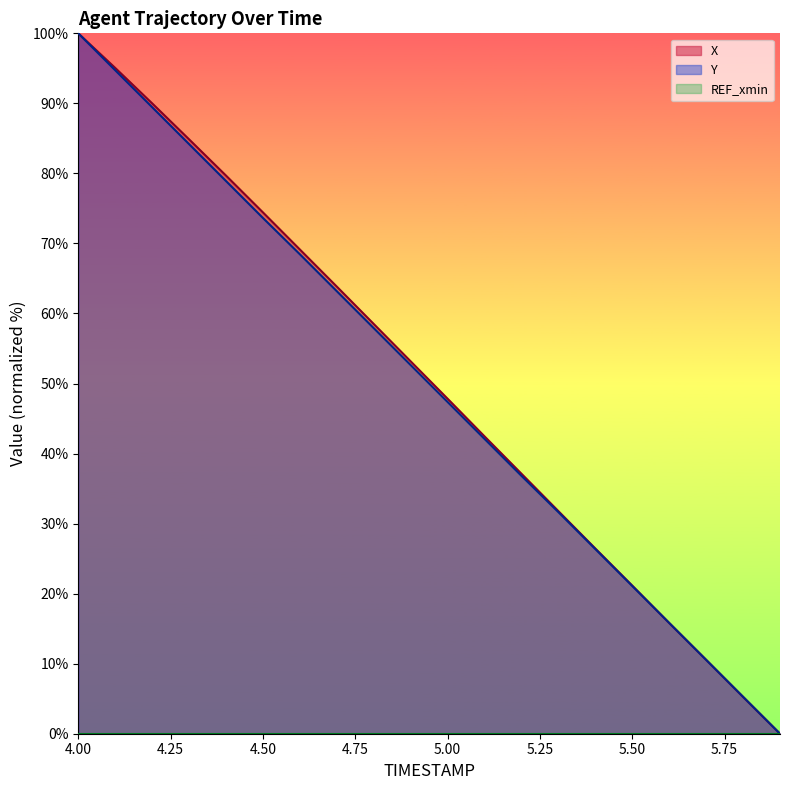

What position from the left is 4.6?

7